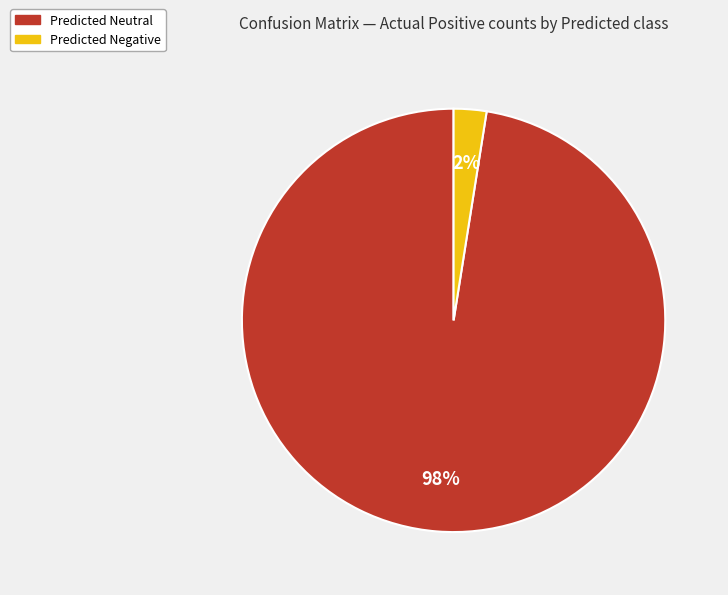

Which has a higher value, Predicted Neutral or Predicted Negative?

Predicted Neutral